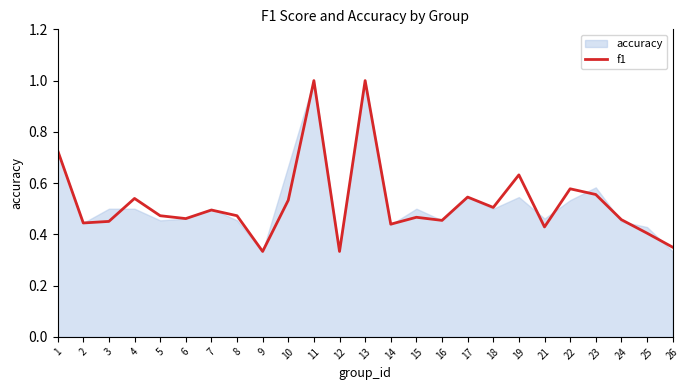

The chart shows a value of 0.5 at 5. True or false?

True